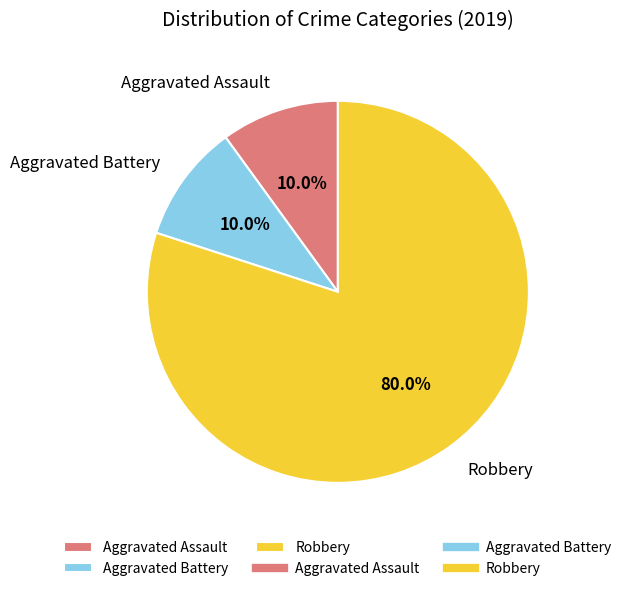

Approximately how many times larger is the value at Robbery compared to Aggravated Assault?

8.0